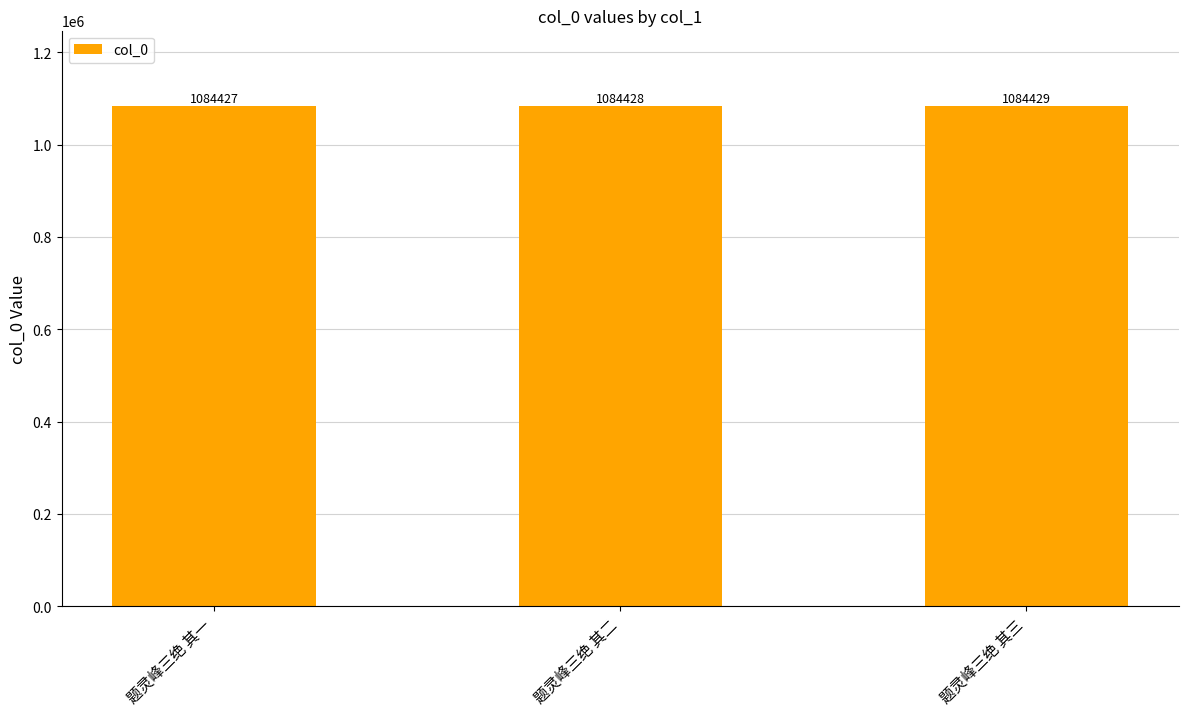

How many values are between 1084427 and 1084429?

3